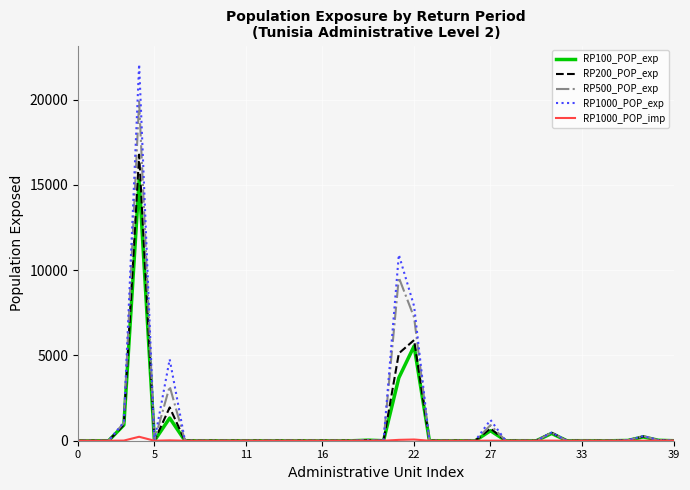

At how many categories does at least one series exceed 4369?

4